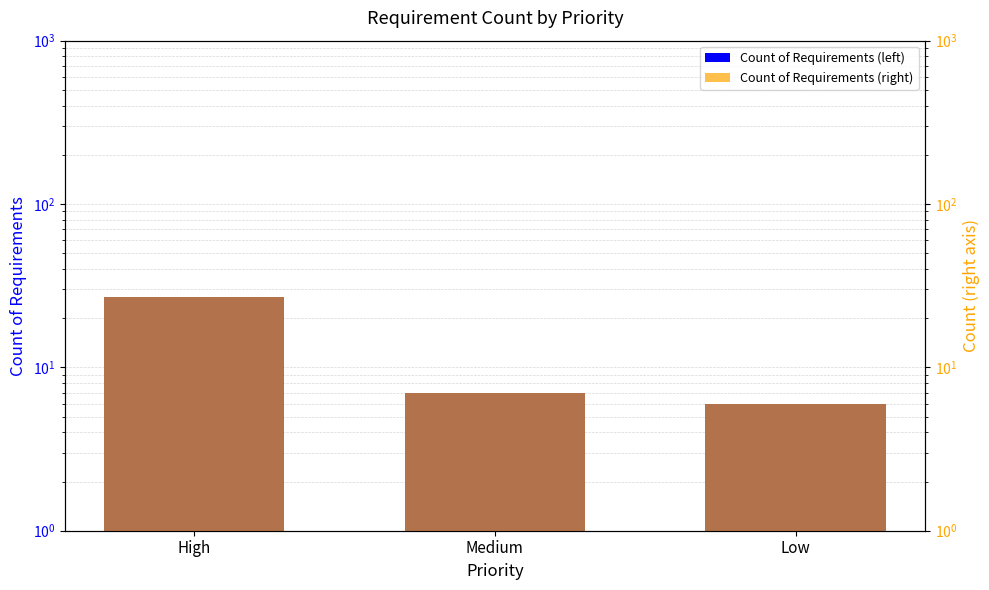

What is the sum of all Count of Requirements values?

40